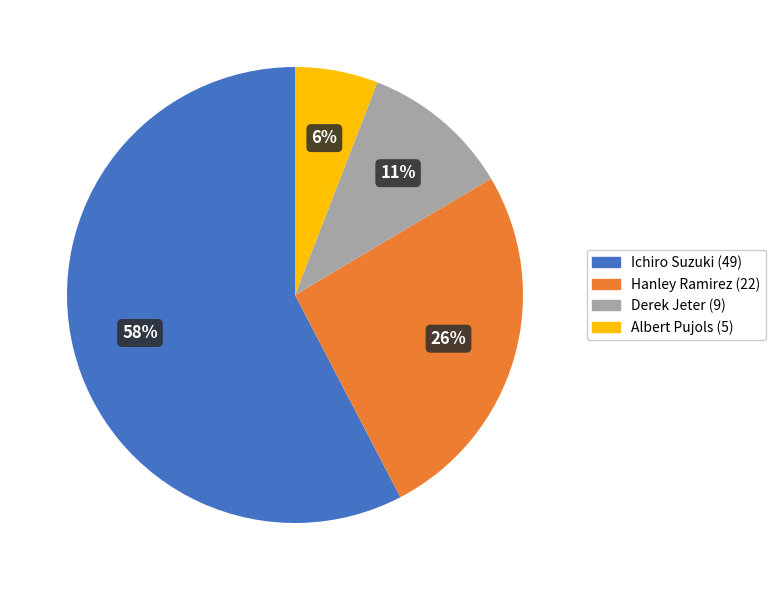

Which category has the biggest portion of the pie?

Ichiro Suzuki